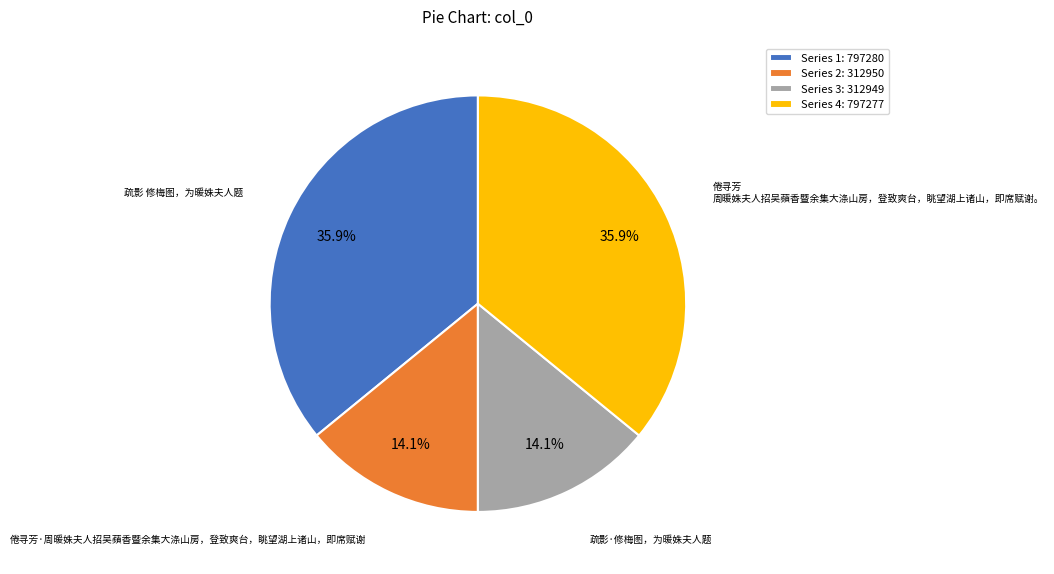

What percentage do Series 1: 797280 and Series 4: 797277 together represent?

71.8%